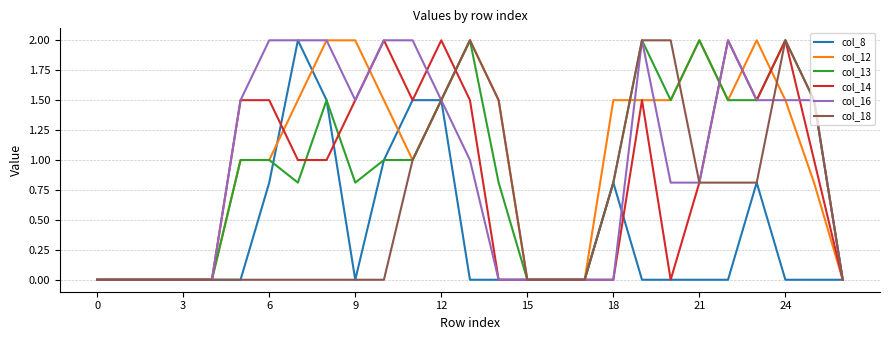

What is the highest value of the col_18 series?

2.0